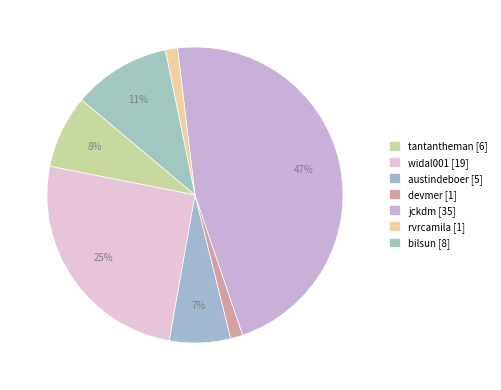

What percentage is the jckdm slice, to the nearest percent?

47%